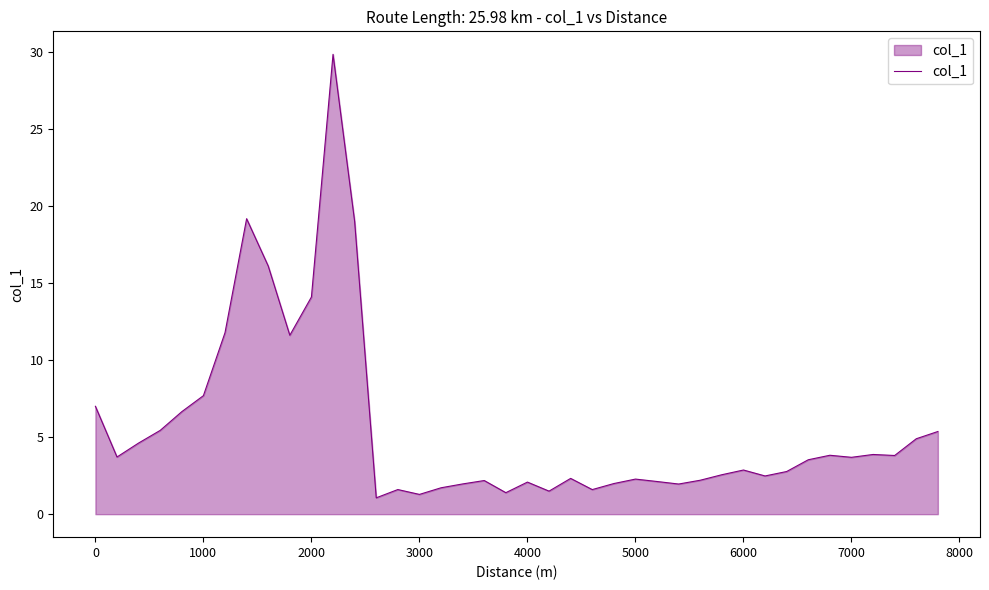

What is the greatest value displayed?

29.8